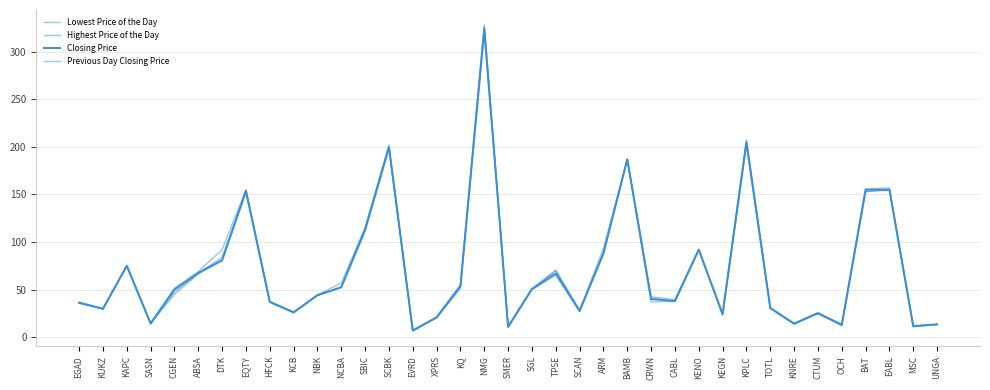

What is the smallest value displayed?

6.5